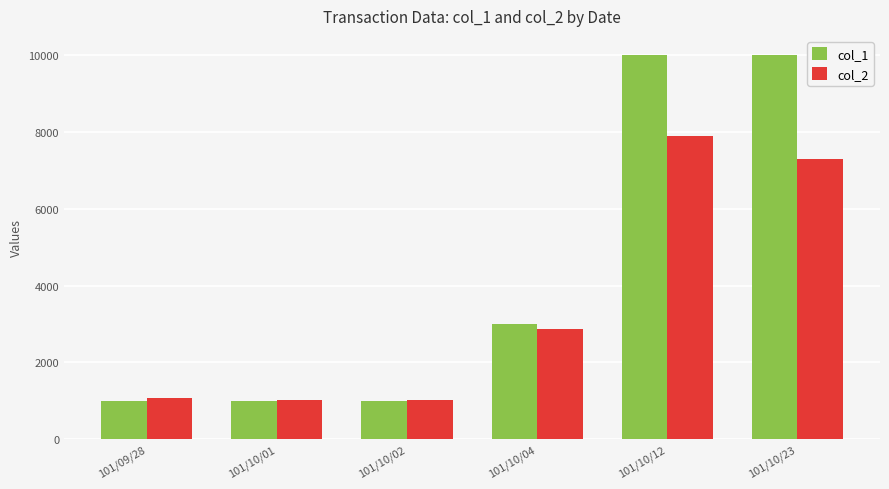

Where is col_1 nearest to the value 5500?

101/10/04